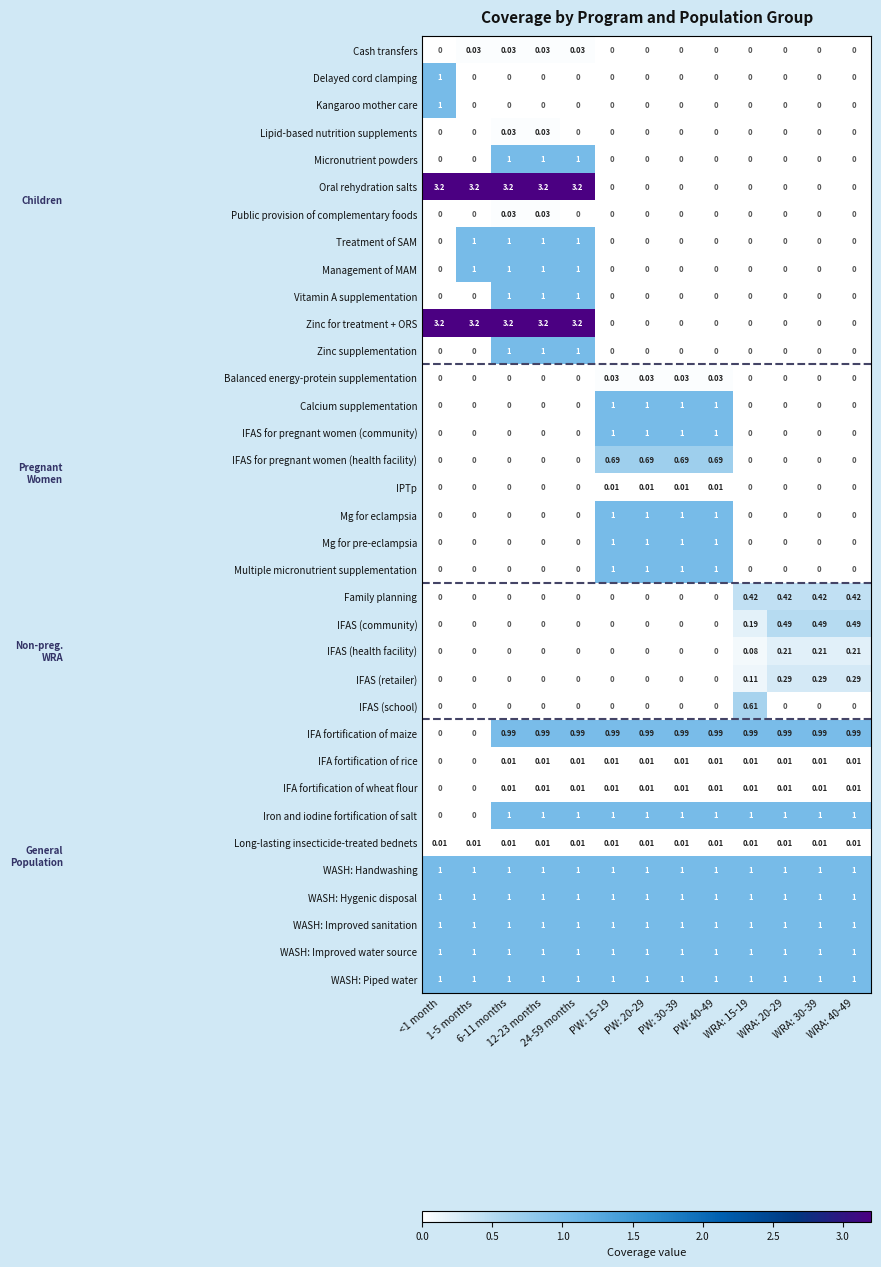

What is the spread (max minus min) of values at PW: 40-49?

1.0